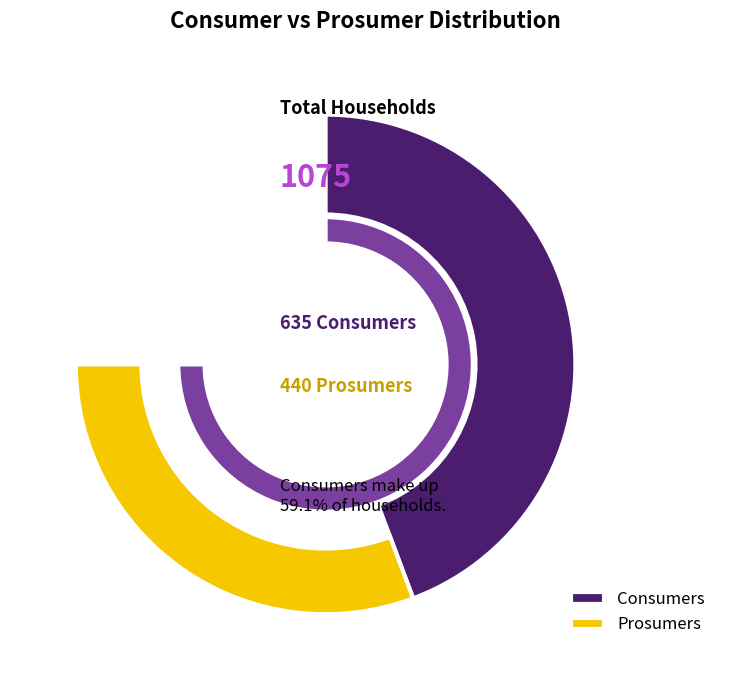

To the nearest percent, what portion does Consumers represent?

59%